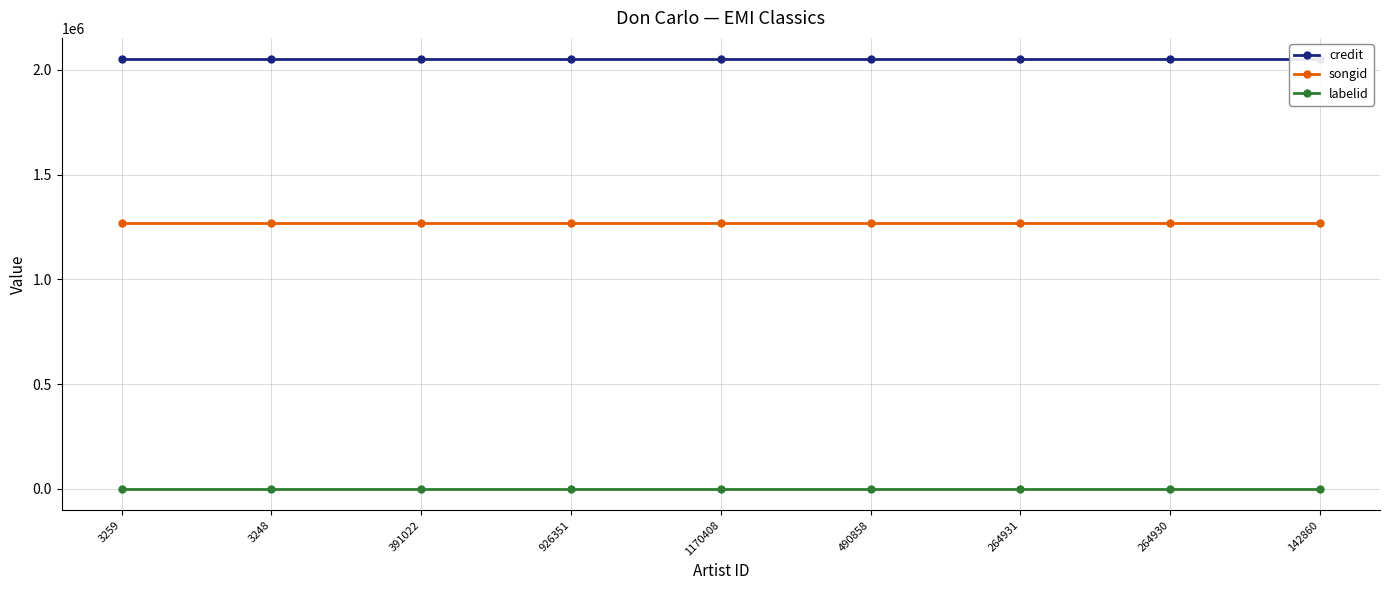

What are all the series names shown in the legend?

credit, songid, labelid